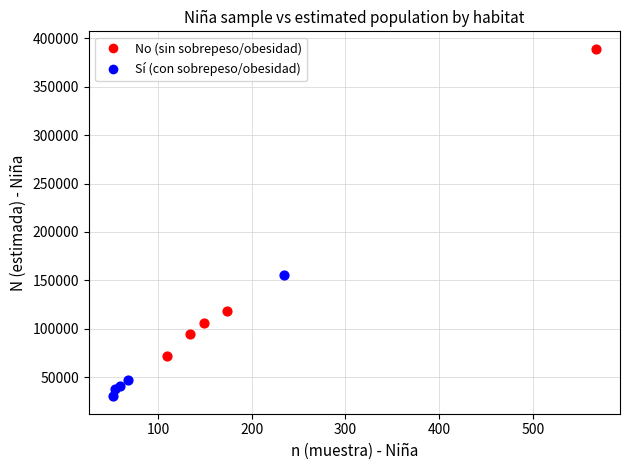

What are all the series names shown in the legend?

No (sin sobrepeso/obesidad), Sí (con sobrepeso/obesidad)